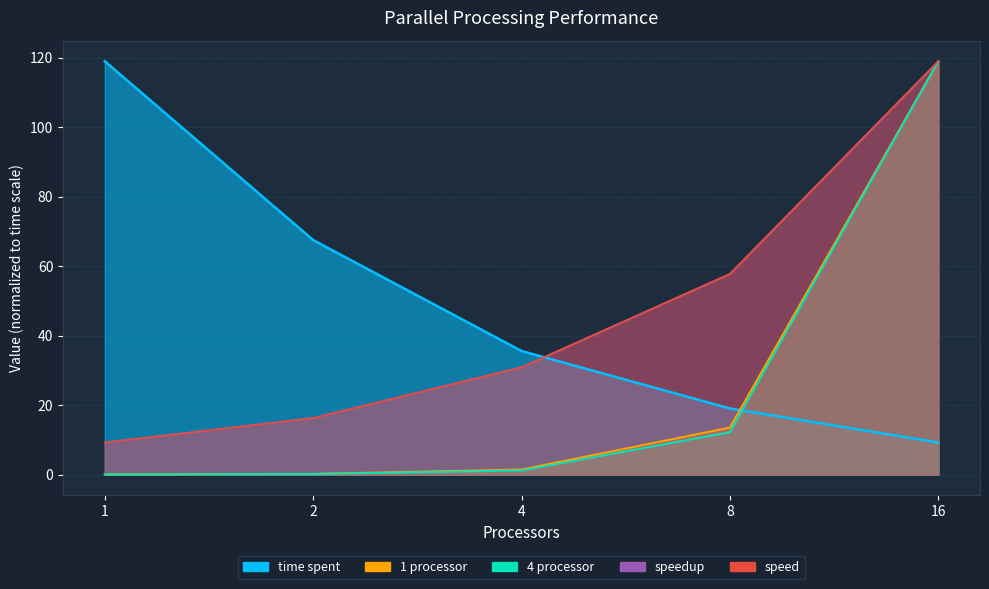

Rank the series by their maximum value, from highest to lowest.

time spent, speed, speedup, 1 processor, 4 processor